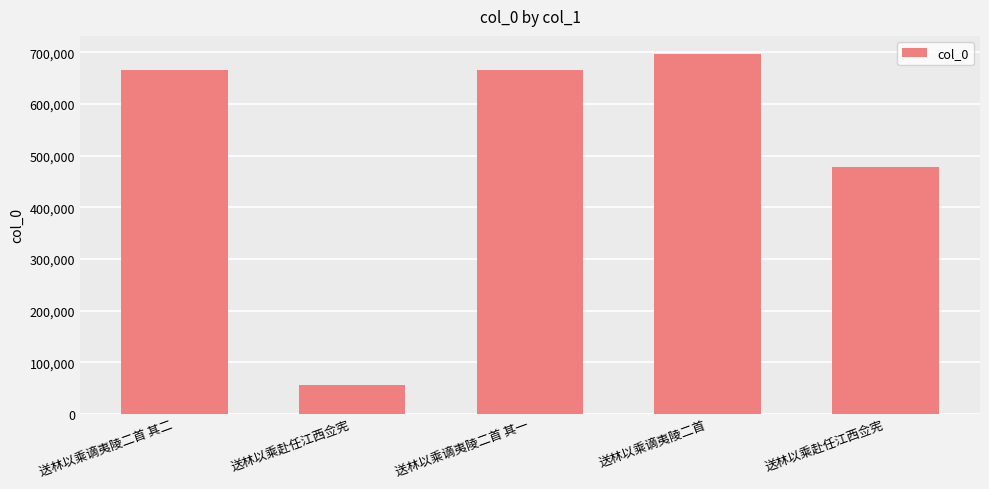

Which has a higher value, 送林以乘赴任江西佥宪 or 送林以乘谪夷陵二首?

送林以乘谪夷陵二首